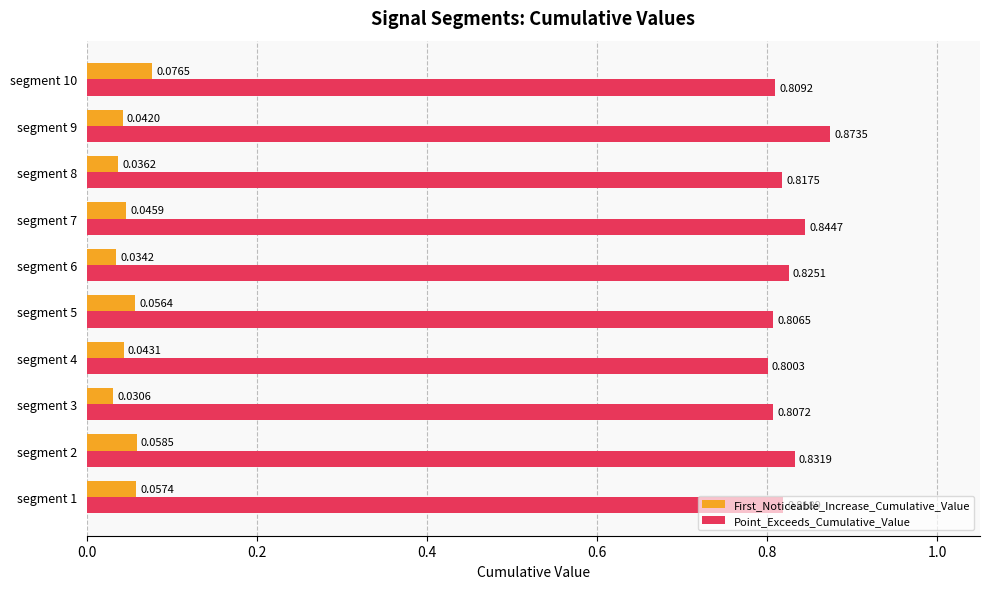

What is the sum of all Point_Exceeds_Cumulative_Value values?

8.2